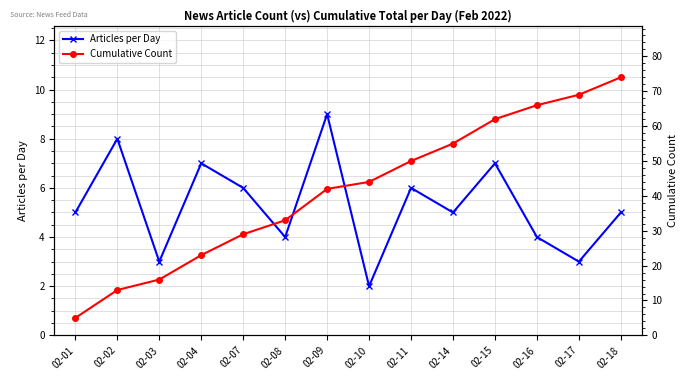

Where does the Articles per Day series first go above 5?

02-02